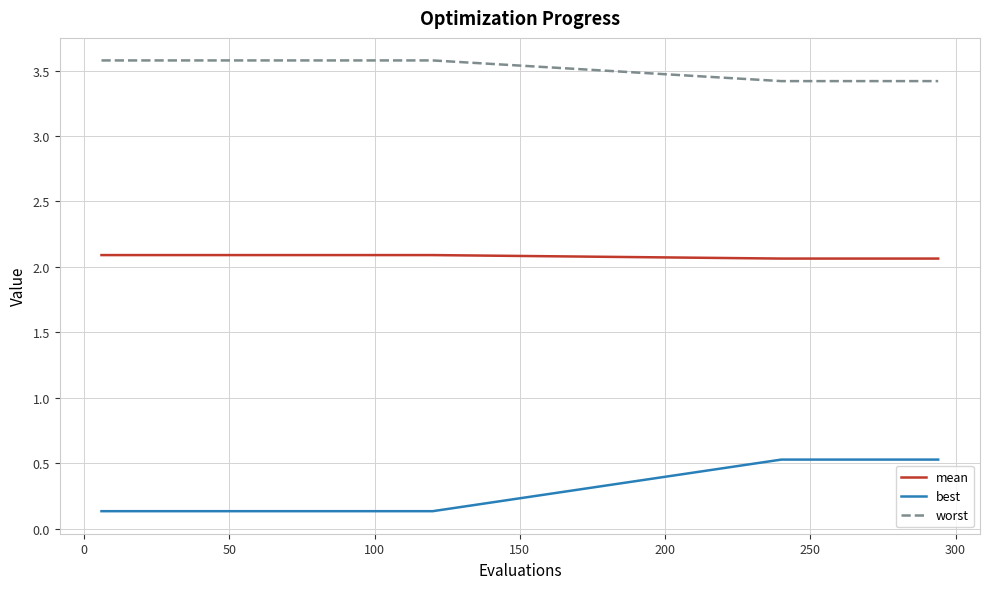

List the series in order of their overall mean, highest first.

worst, mean, best